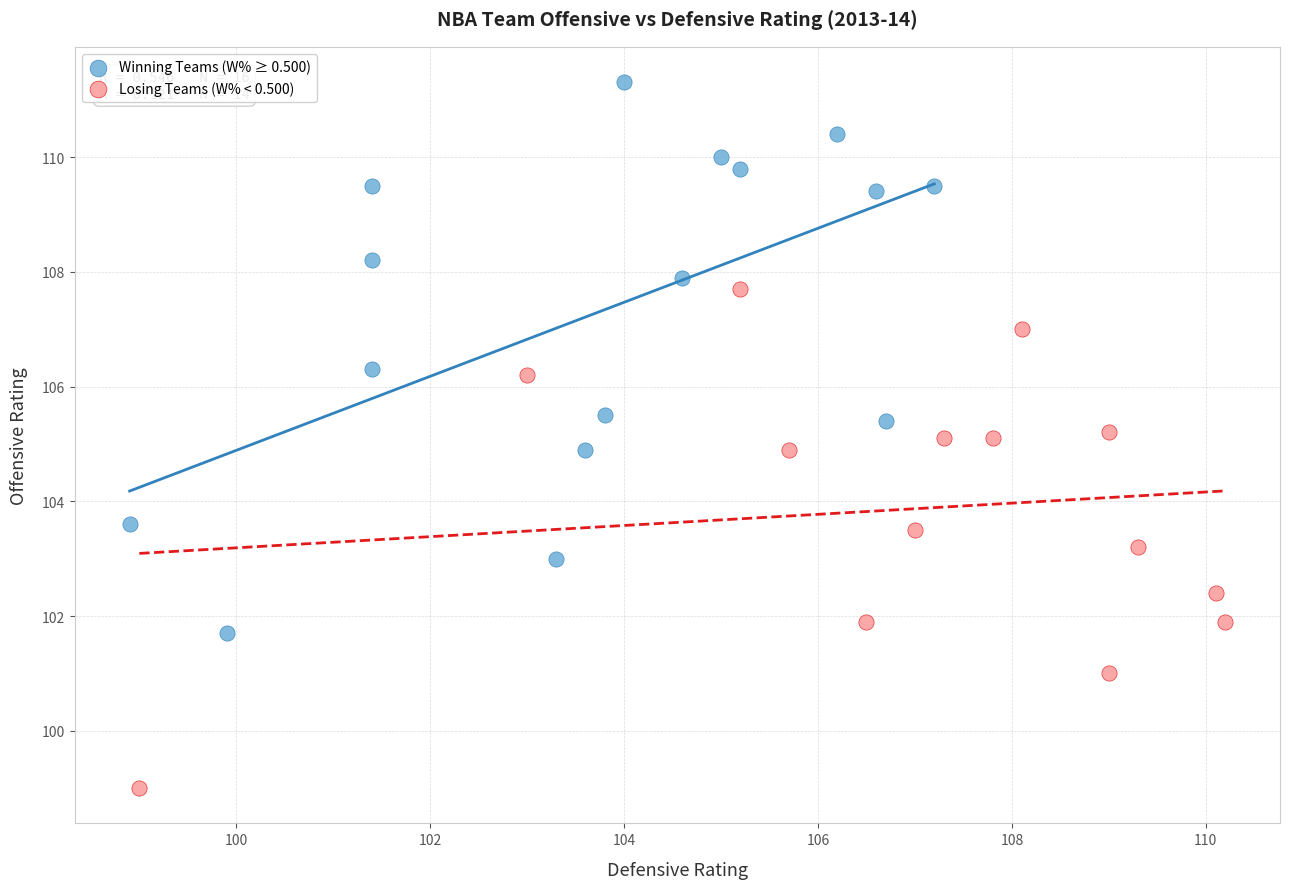

Which series has the widest spread of Y values?

Winning Teams (W% ≥ 0.500)